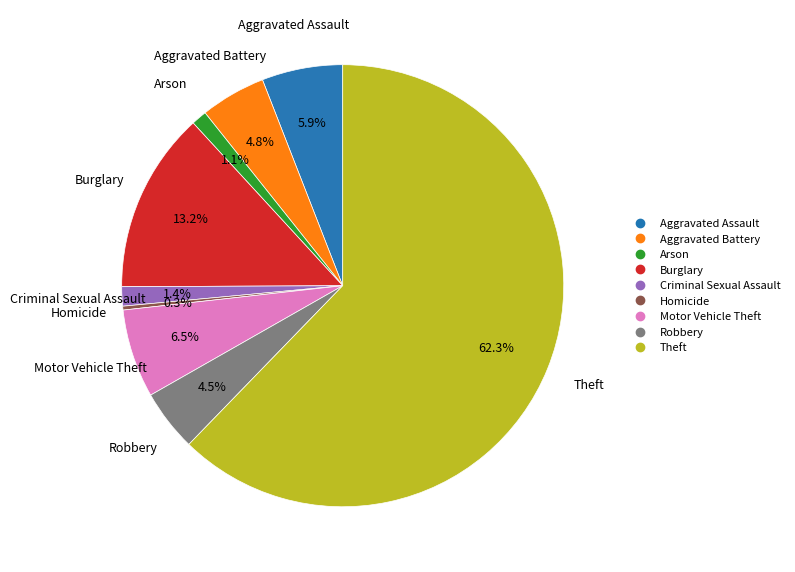

Is there any slice that represents more than half of the pie?

Yes